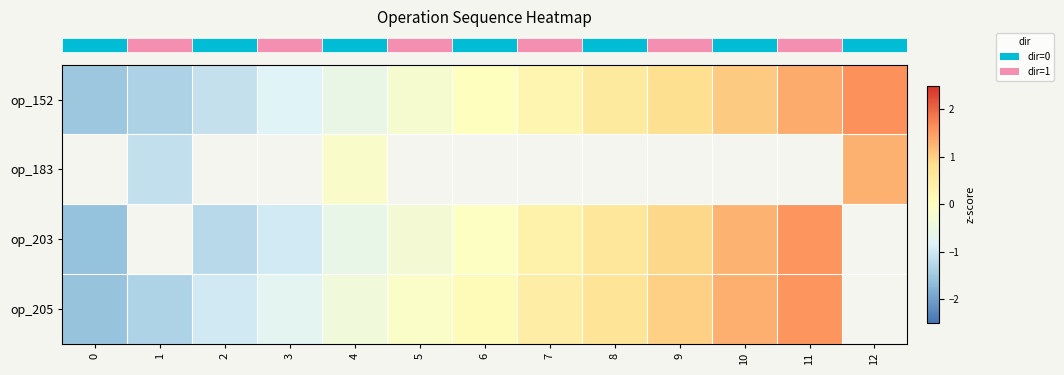

The row_0 series shows 1.0 at 10. True or false?

True